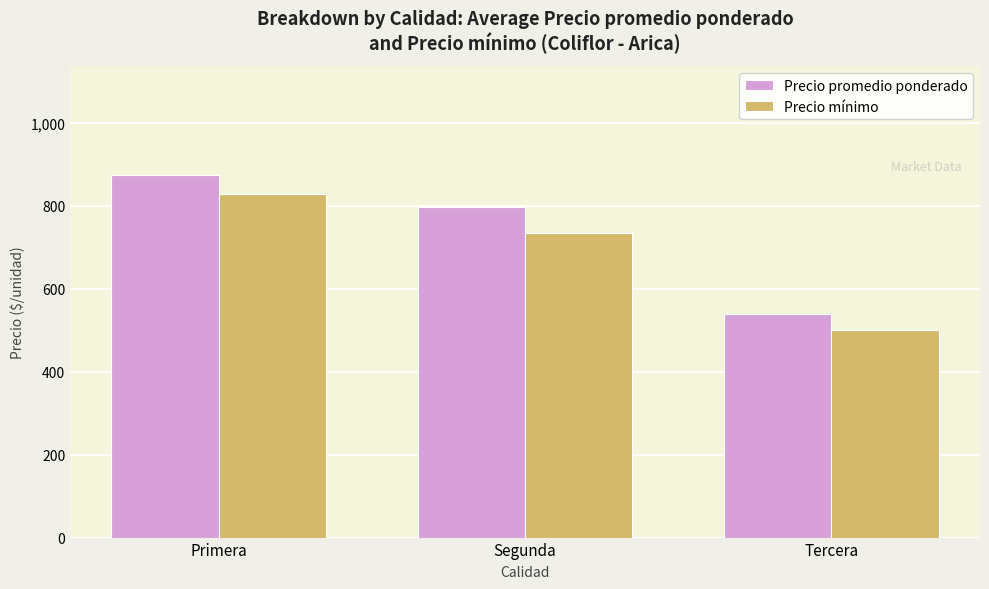

Reading right to left, what are all the values shown in this chart?

Precio promedio ponderado: 540.3	798.4	875.0
Precio mínimo: 500.0	734.4	830.0